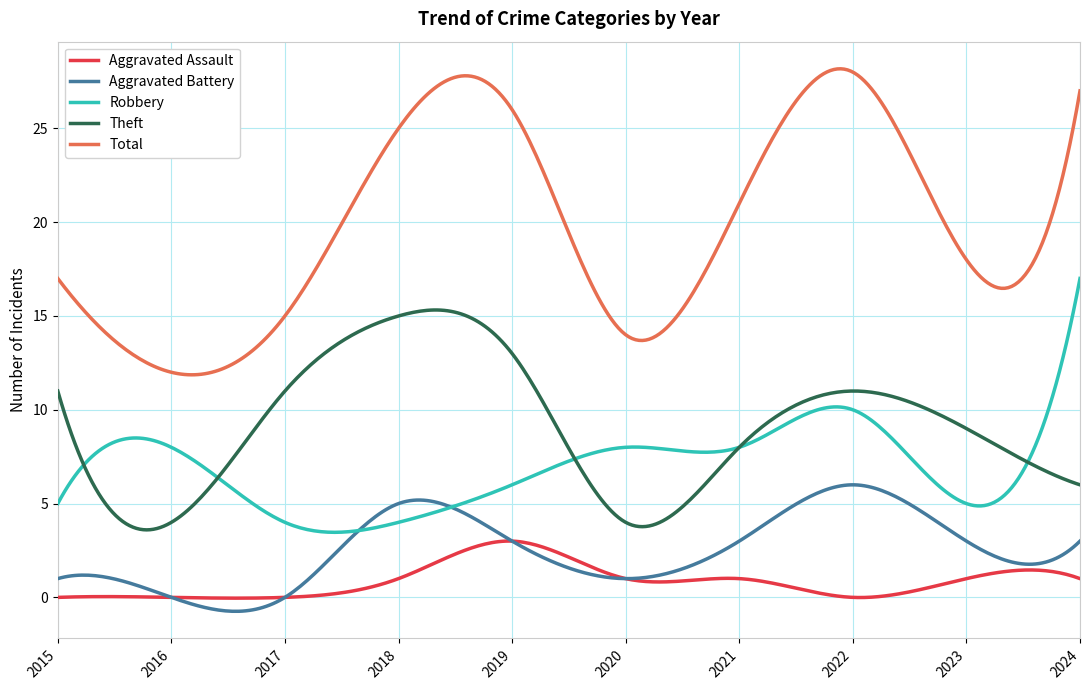

Which series has the largest range (max minus min)?

Total